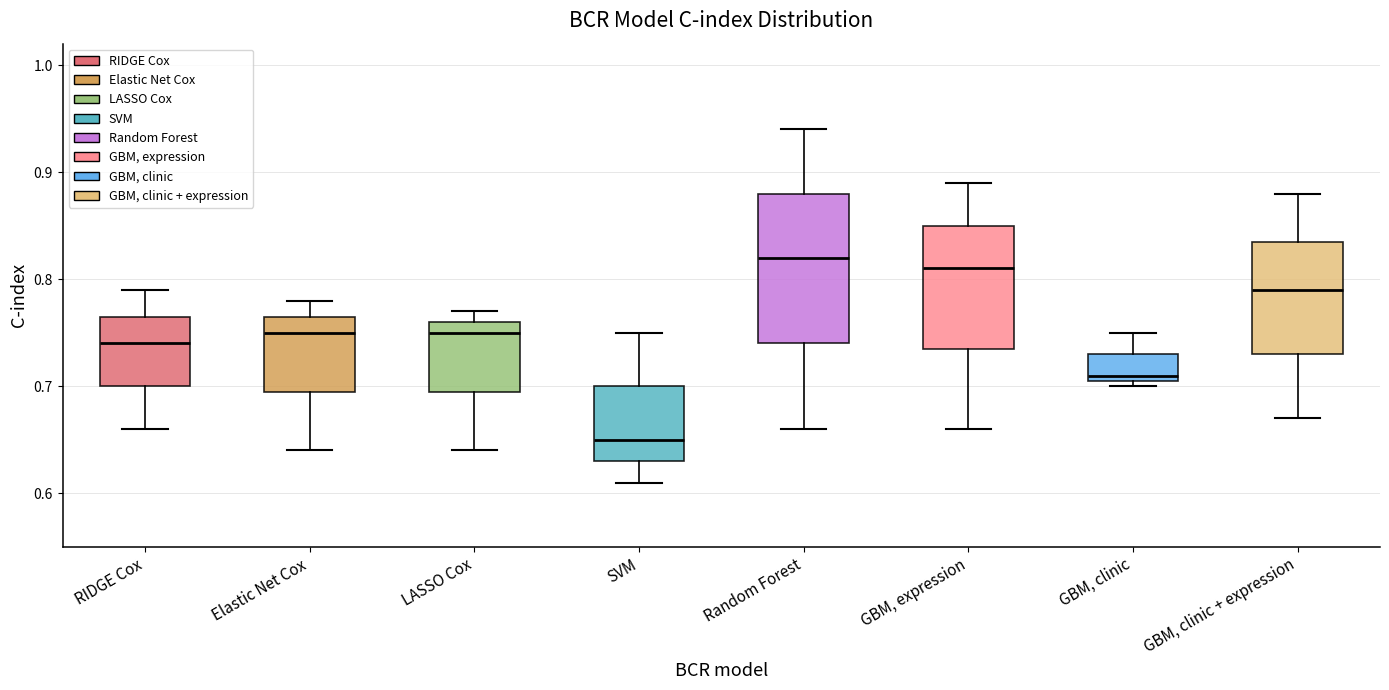

Where is the lower edge of the box for SVM on the y-axis? The values are not printed on the chart, so give them approximately, as read against the axis.

0.63